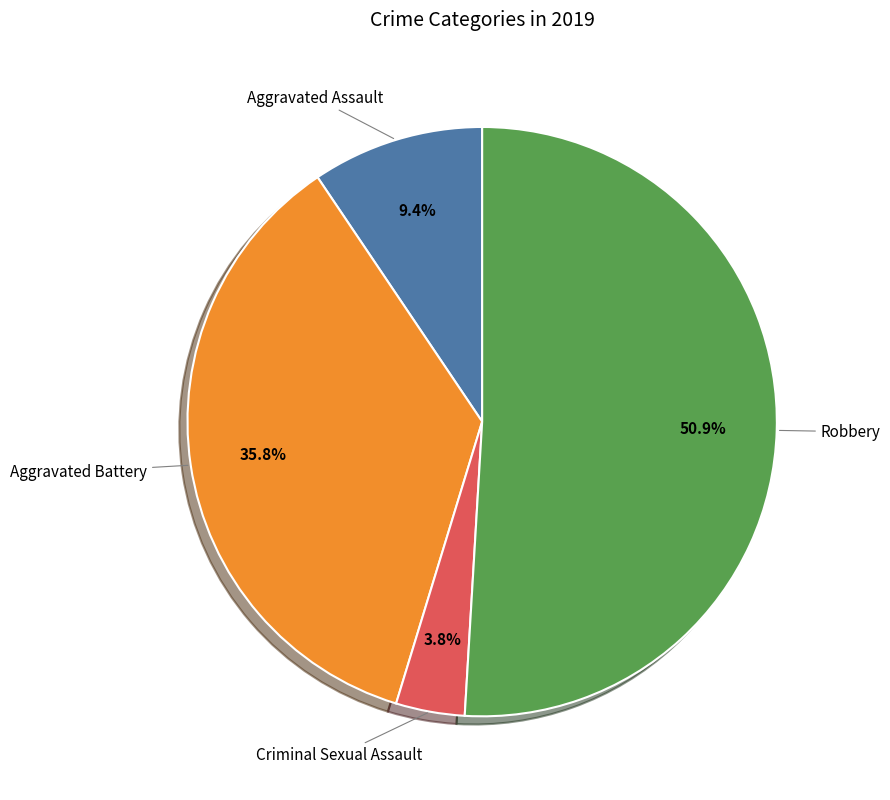

Is there any slice that represents more than half of the pie?

Yes